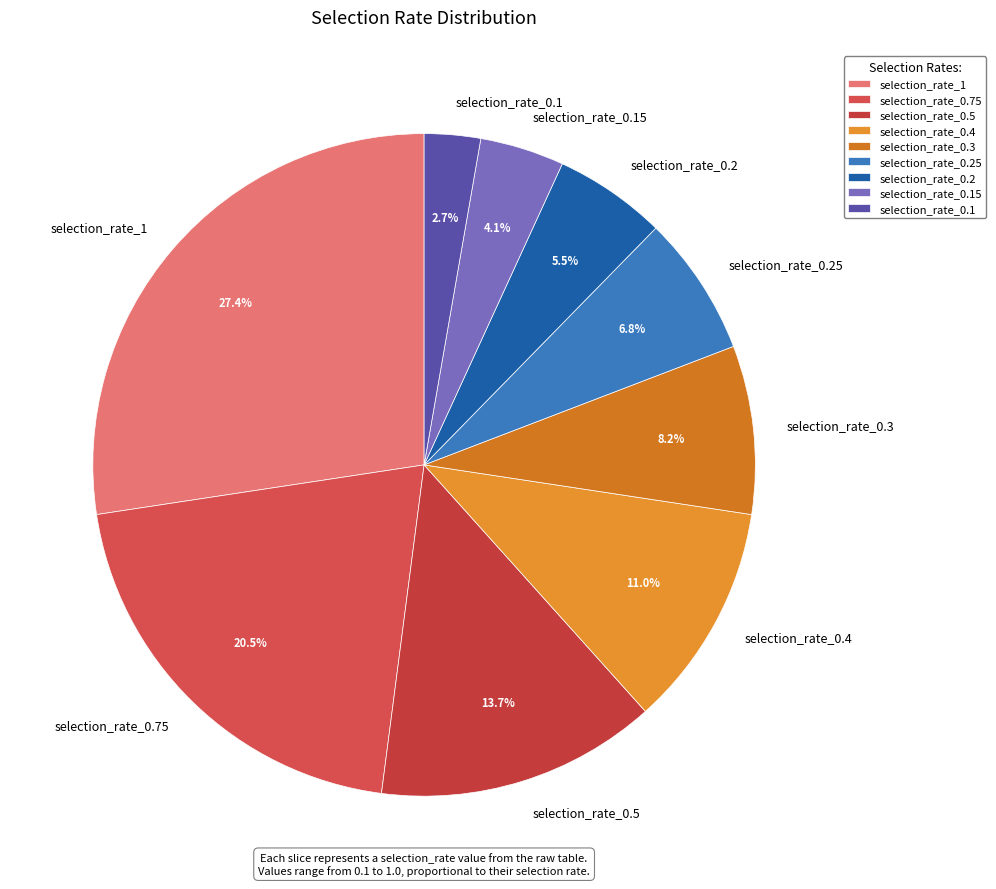

How many slices are in this pie chart?

9